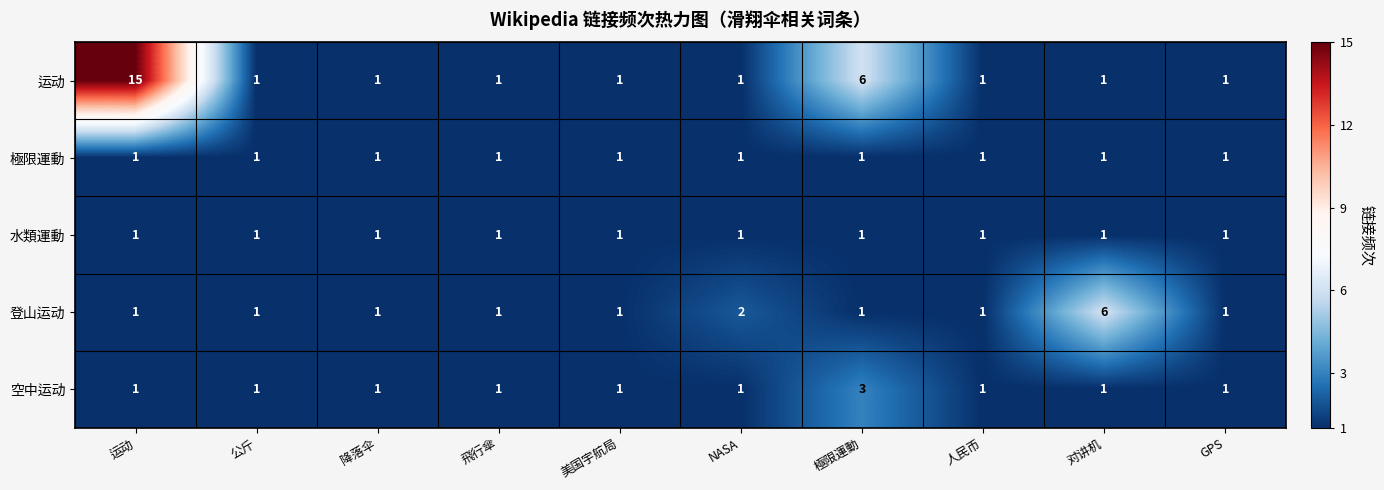

True or false: 水類運動 has a value of 1 at 公斤.

True